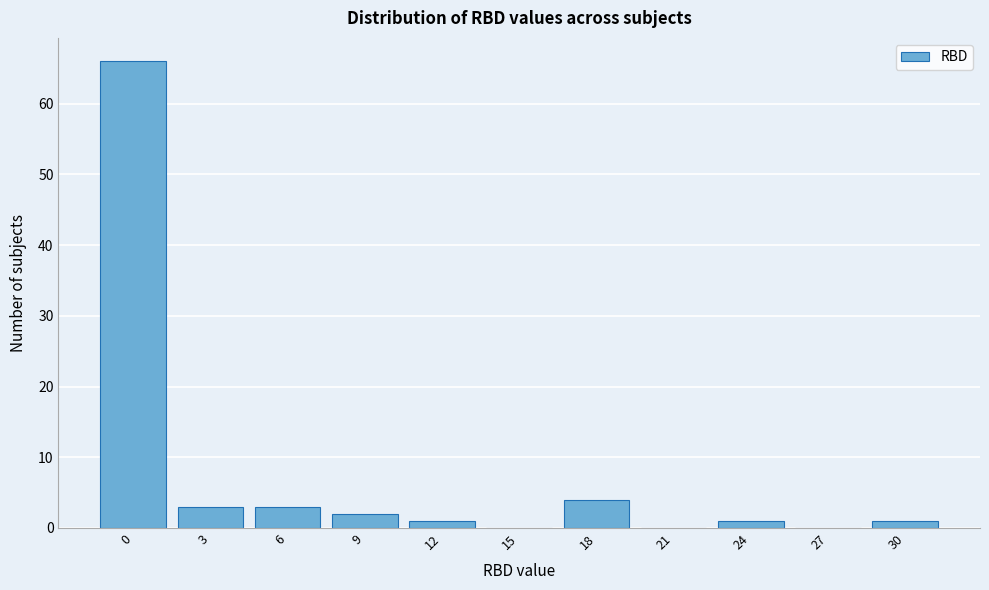

Reading left to right, transcribe all the data shown in this chart.

0=66	3=3	6=3	9=2	12=1	15=0	18=4	21=0	24=1	27=0	30=1